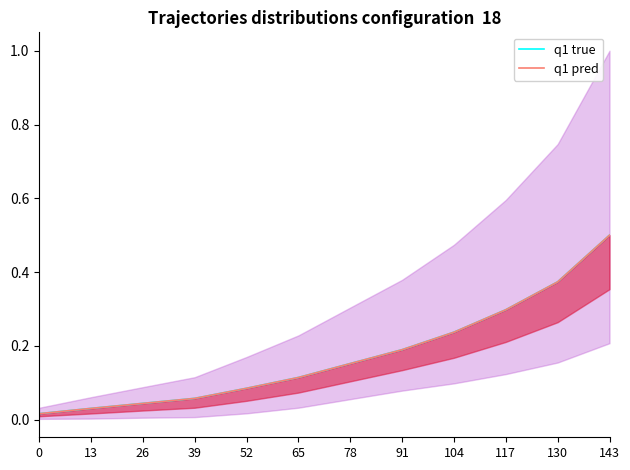

List the labels in order of q1 true value, largest first.

143, 130, 117, 104, 91, 78, 65, 52, 39, 26, 13, 0